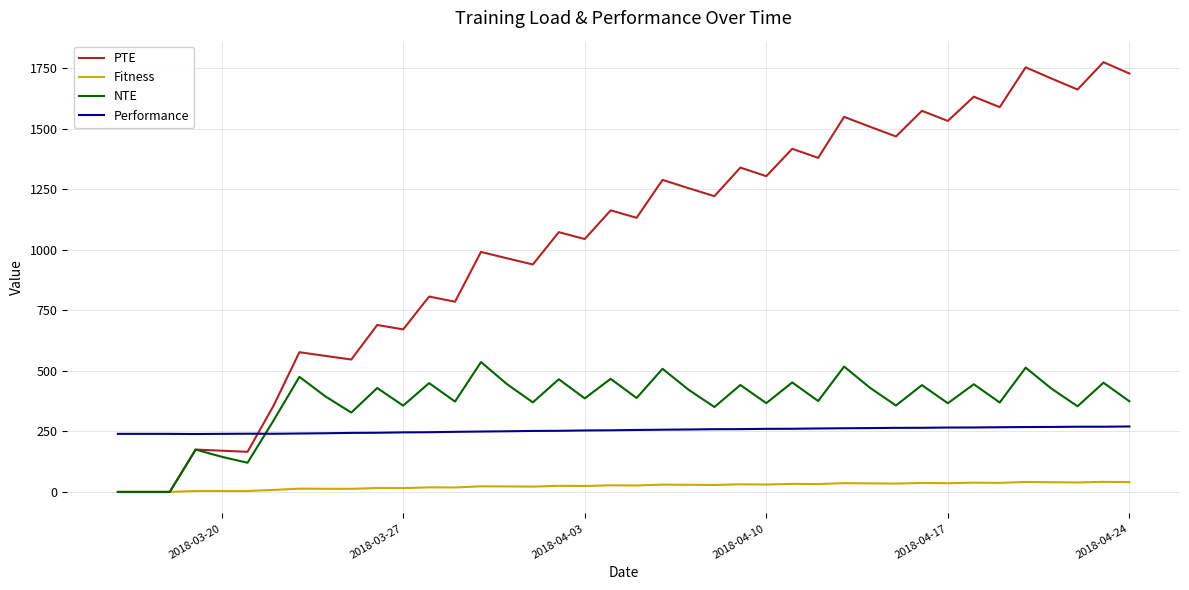

True or false: NTE and Performance cross at least once.

True